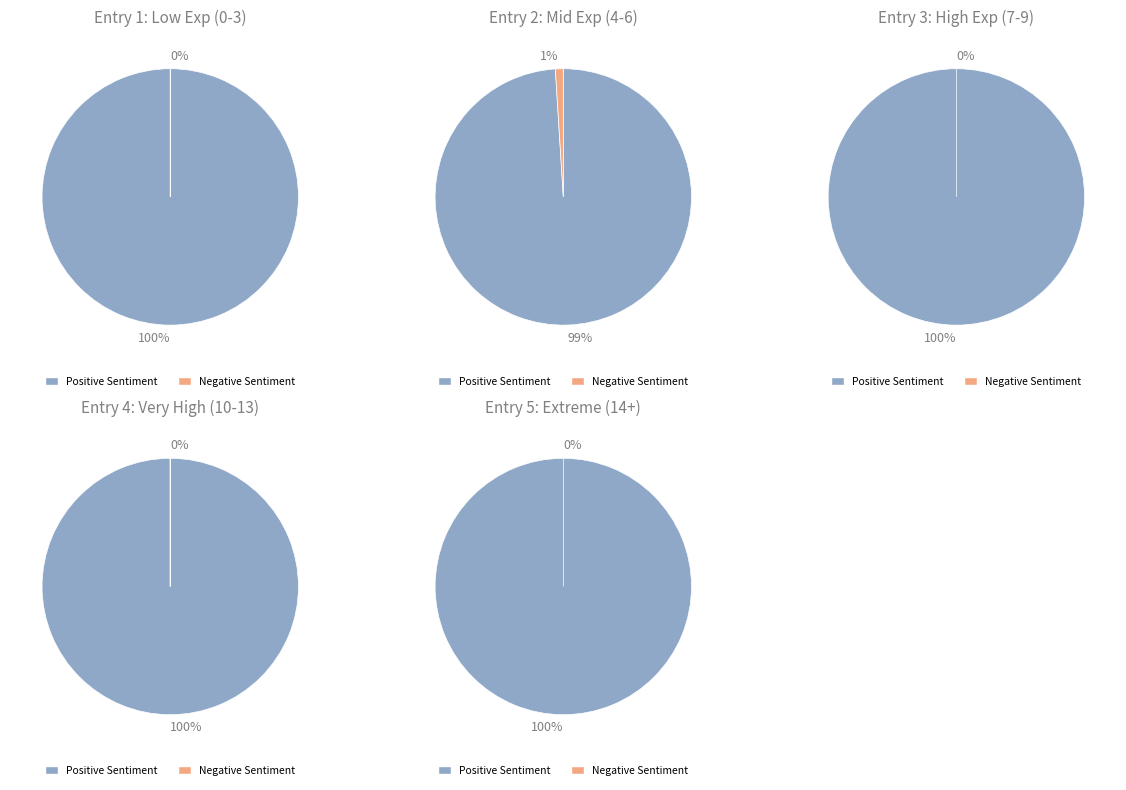

The 3 slice represents 0% of the pie. True or false?

True